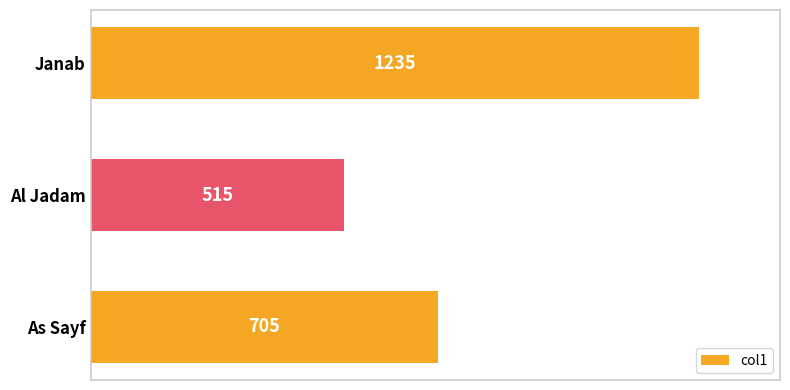

True or false: the data shows 1045 at As Sayf.

False